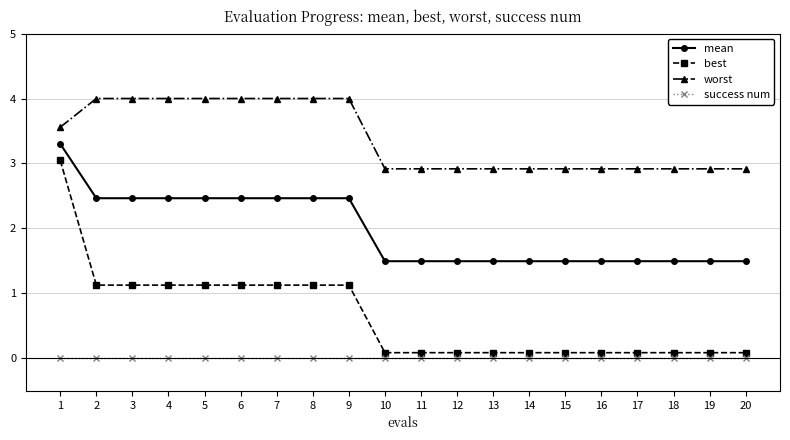

What is the sum of all best values?

13.1